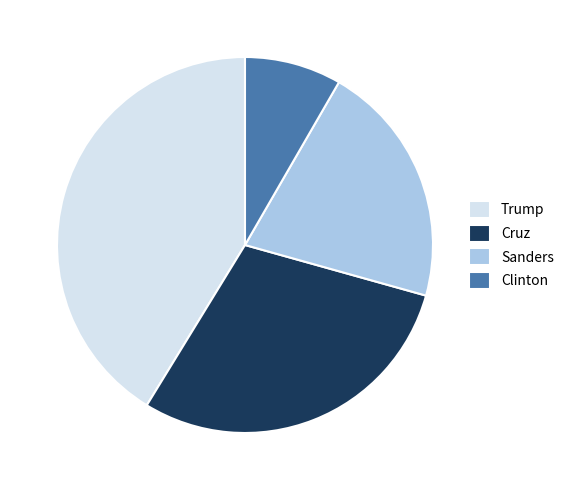

Is it true that Cruz is 29% of the pie?

True